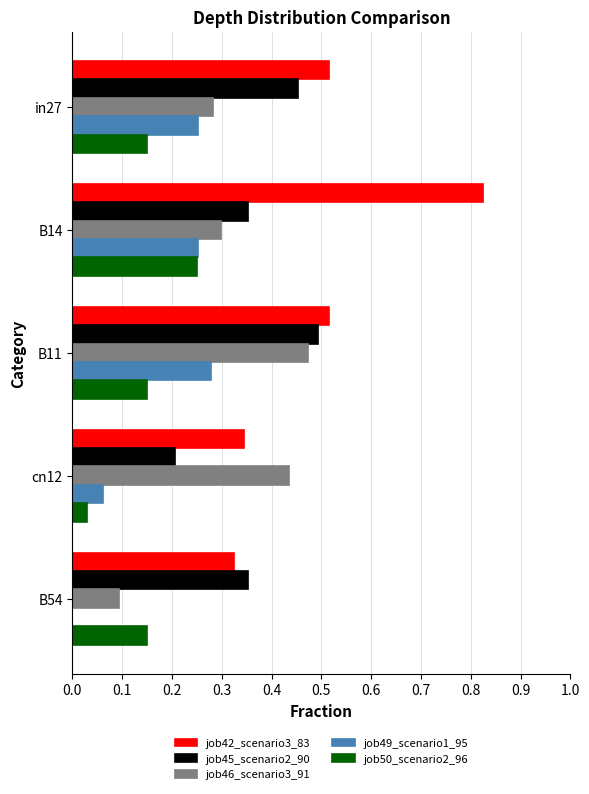

What are all the series names shown in the legend?

job42_scenario3_83, job45_scenario2_90, job46_scenario3_91, job49_scenario1_95, job50_scenario2_96